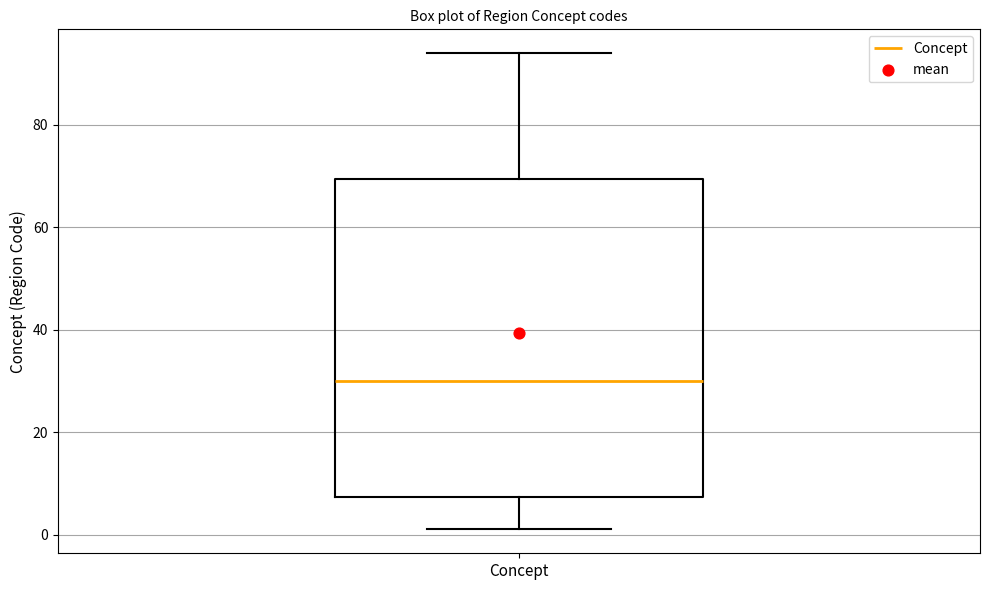

Read this box plot against the y-axis: the position of the median line, the range covered by the box, and the ends of both whiskers. The values are not printed on the chart, so give them approximately, as read against the axis.

median 30, box 8 to 70, whiskers 2 to 94